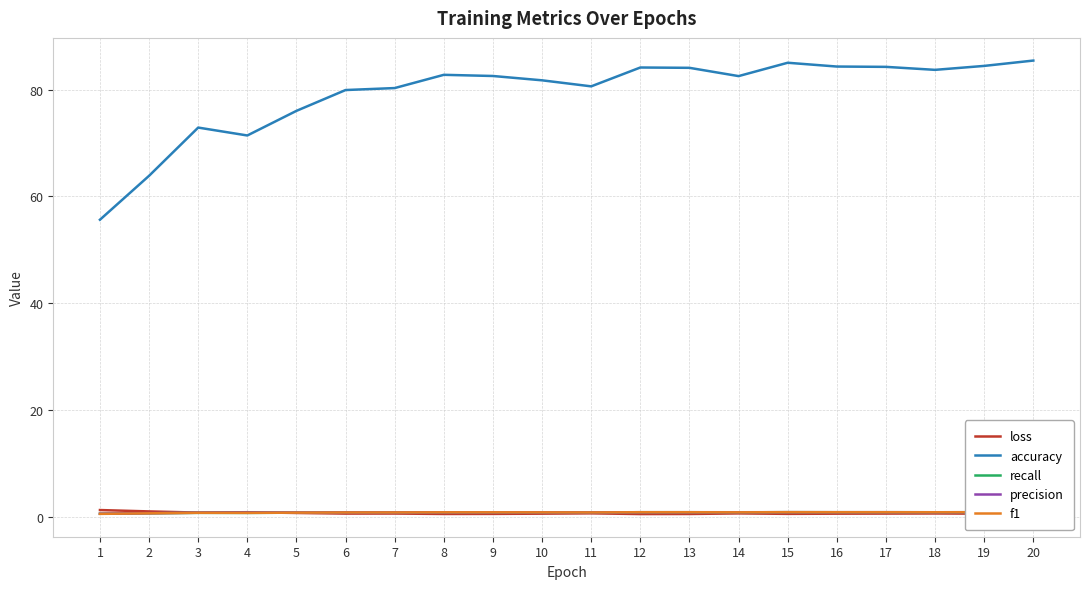

The recall series shows 0.5 at 16. True or false?

False